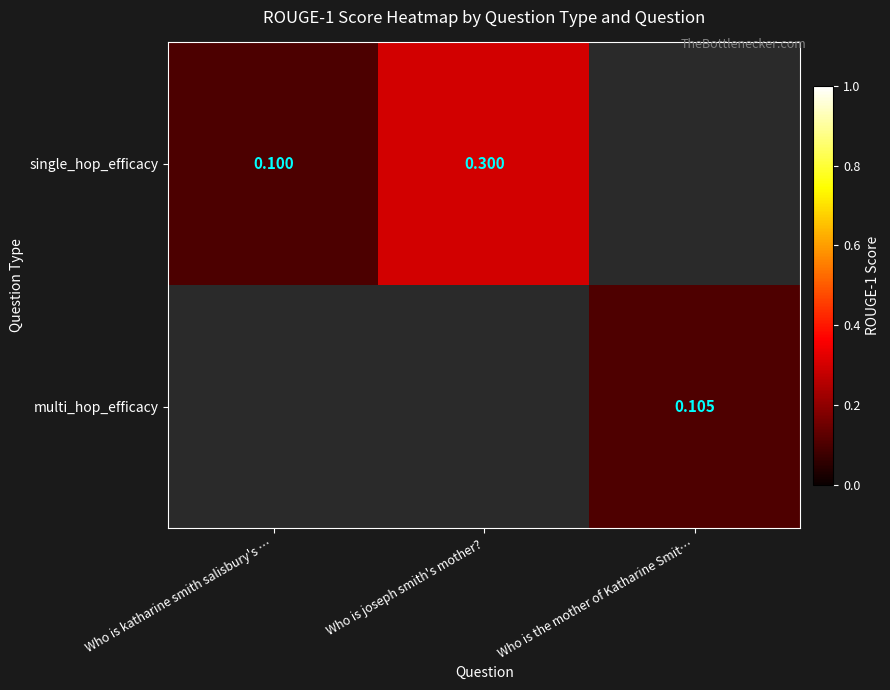

Where is single_hop_efficacy nearest to the value 0?

Who is katharine smith salisbury's …